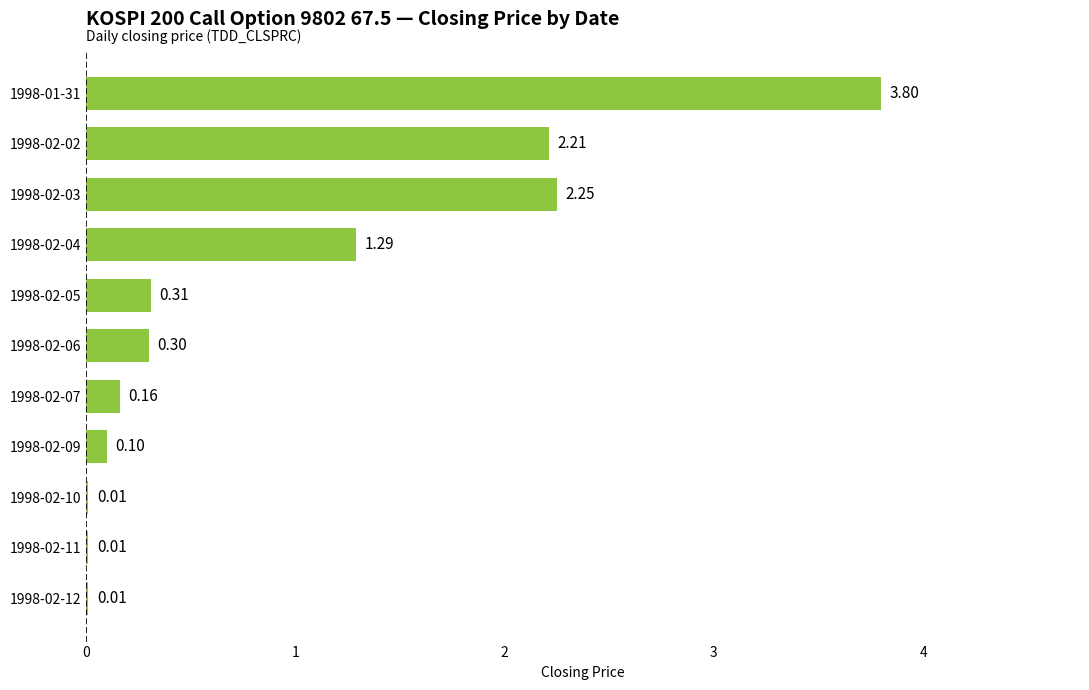

Which has a higher value, 1998-02-02 or 1998-02-06?

1998-02-02